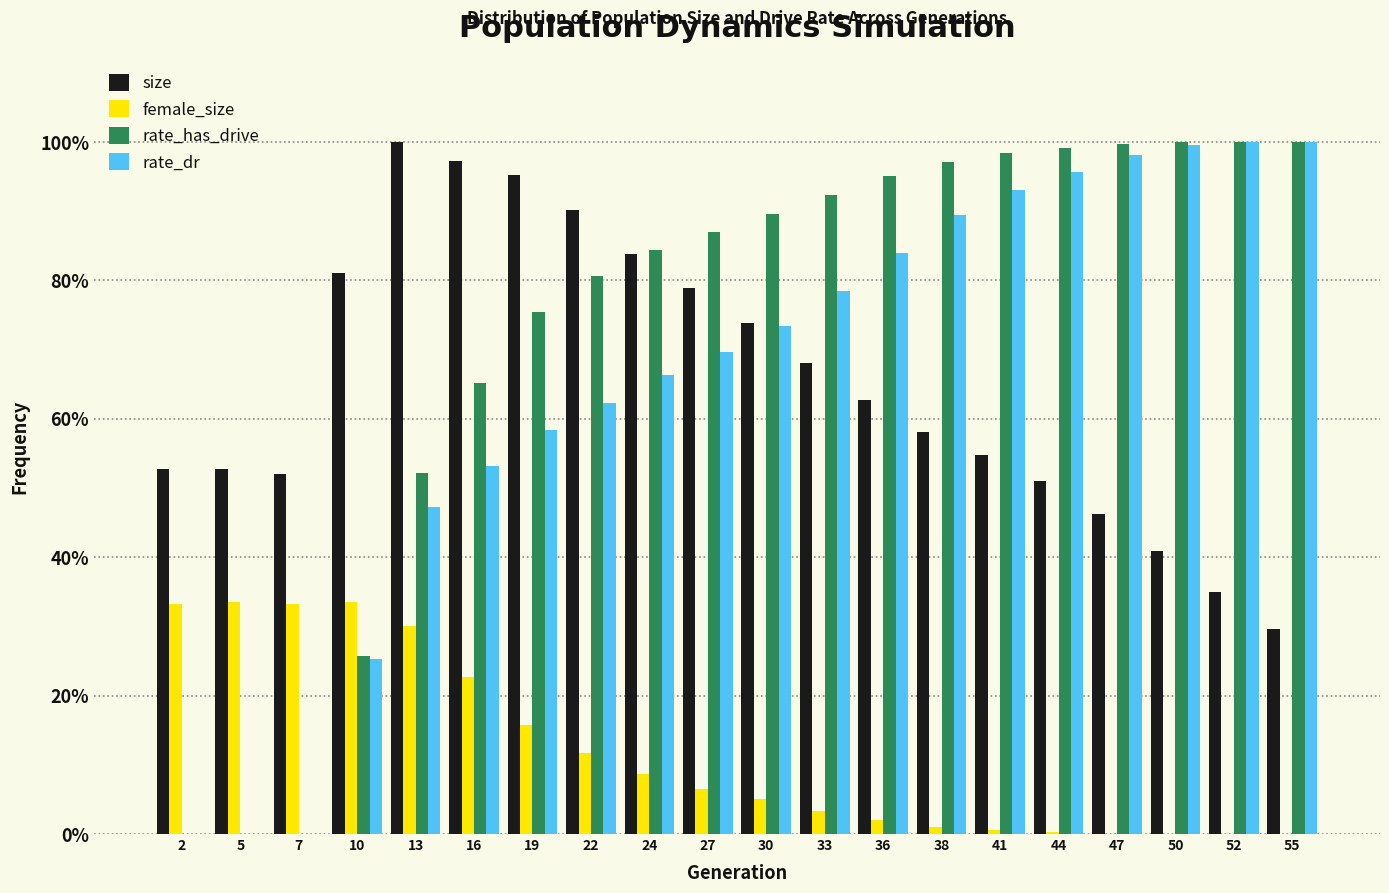

What are all the series names shown in the legend?

size, female_size, rate_has_drive, rate_dr